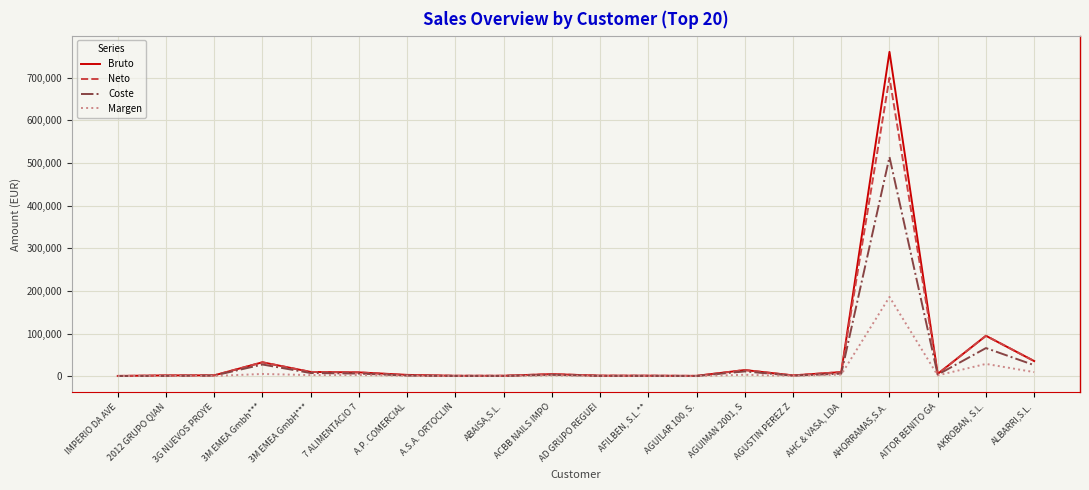

The value of Coste at AD GRUPO REGUEI is 707.3. True or false?

True